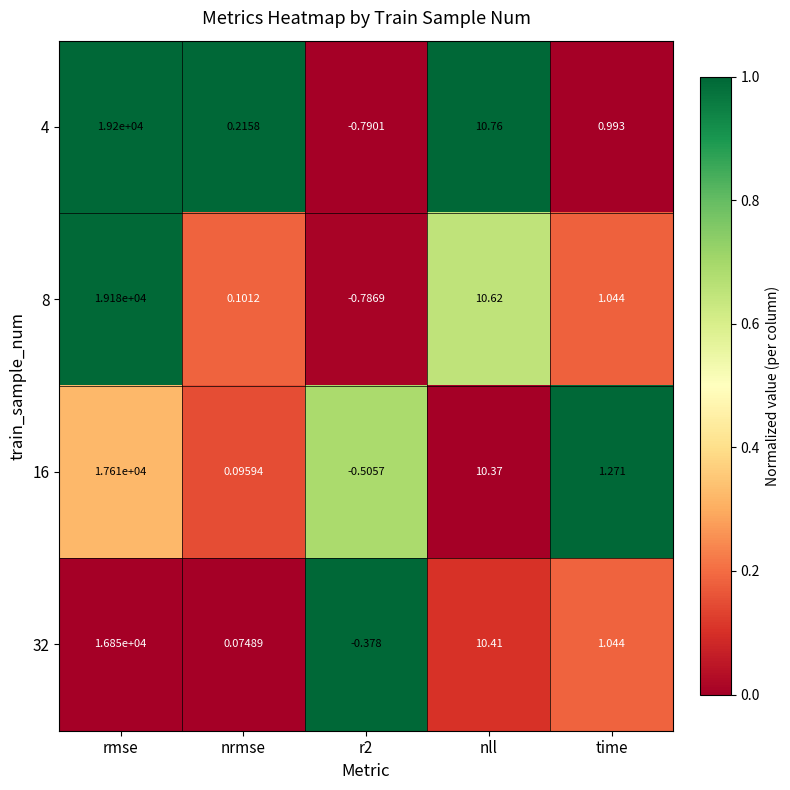

What is the maximum value shown in the chart?

19200.0